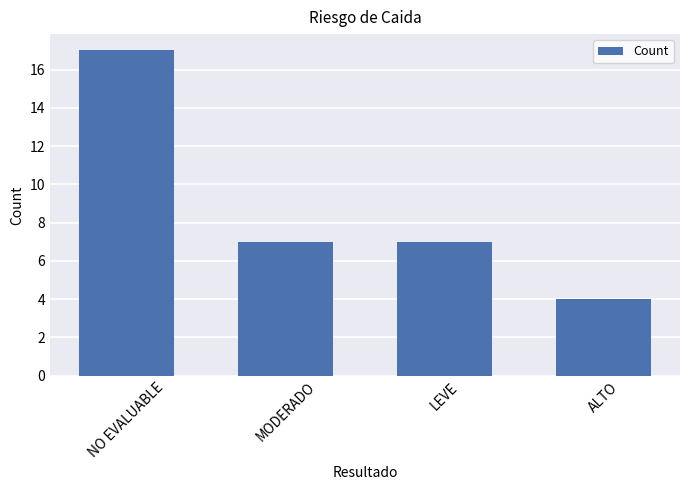

What is the difference between the maximum and minimum values?

13